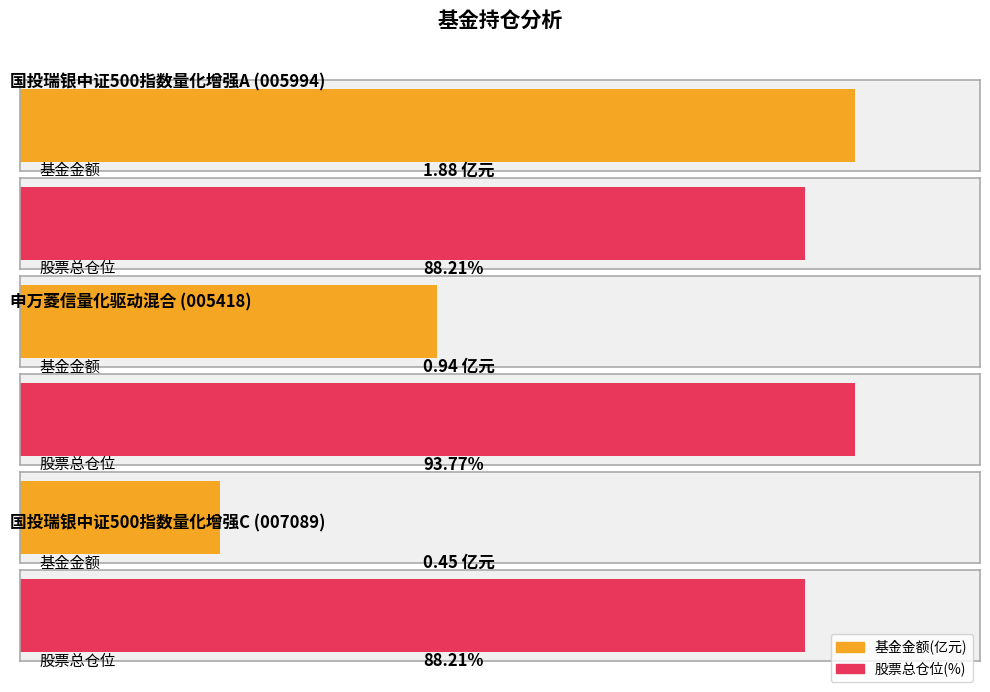

What position from the left is 申万菱信量化驱动混合?

2